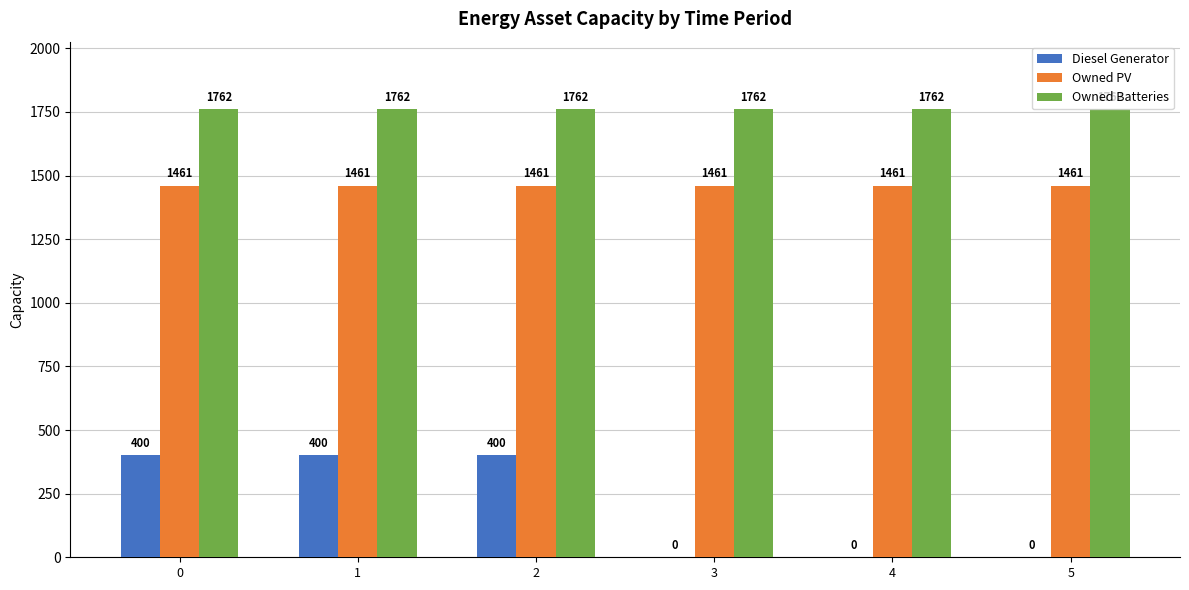

Reading right to left, transcribe all the data shown in this chart.

Diesel Generator: 0	0	0	400	400	400
Owned PV: 1461	1461	1461	1461	1461	1461
Owned Batteries: 1762	1762	1762	1762	1762	1762